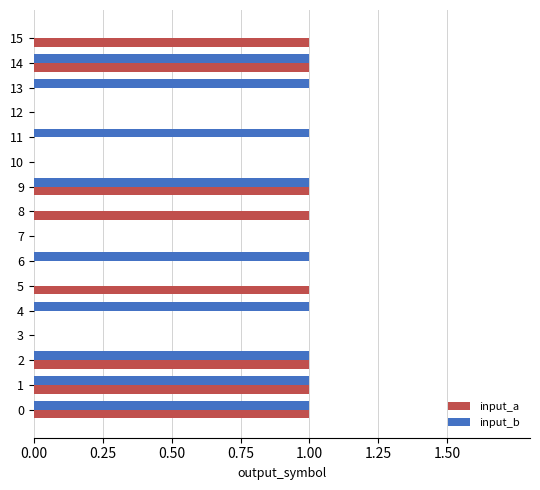

Is it true that input_a equals 0 at 12?

True